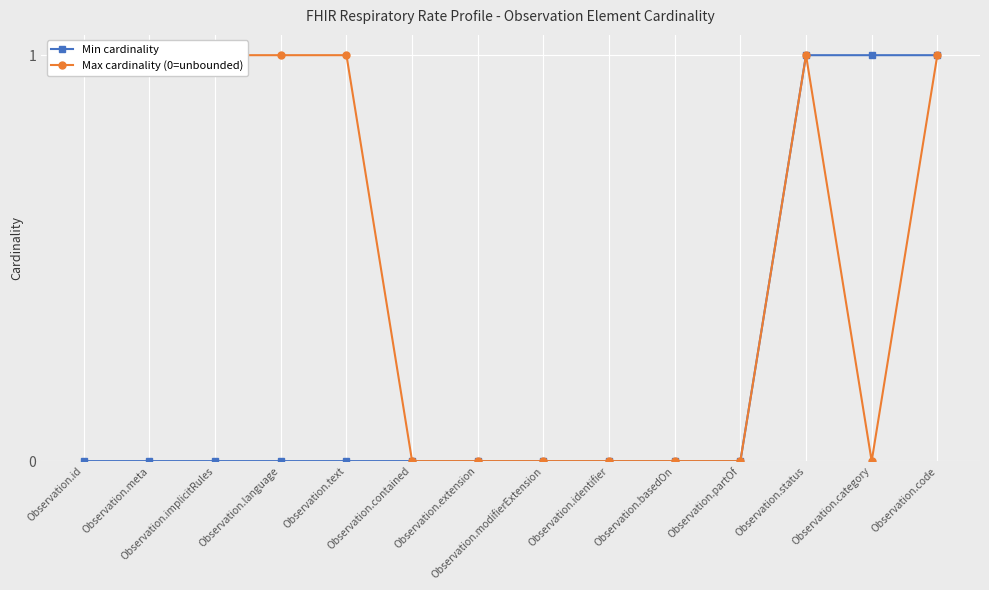

True or false: Max cardinality (0=unbounded) has more than 2 points higher than both neighbors.

False